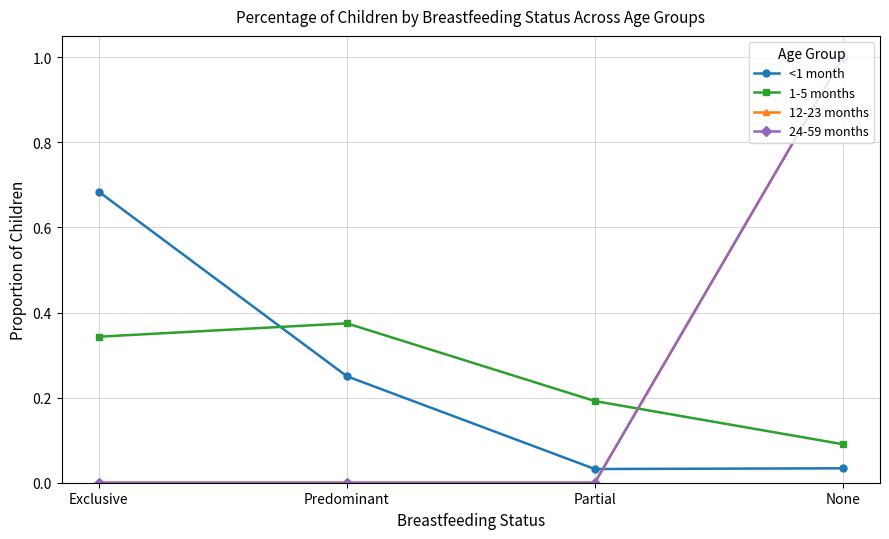

What position from the left is Predominant?

2